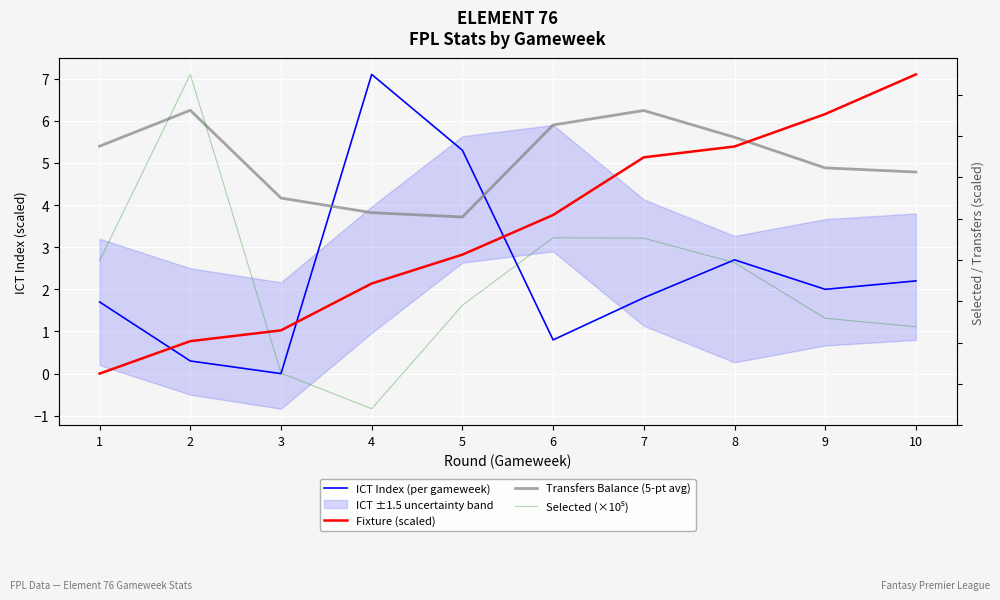

What is the difference between the Fixture (scaled) values at 1 and 6?

3.8